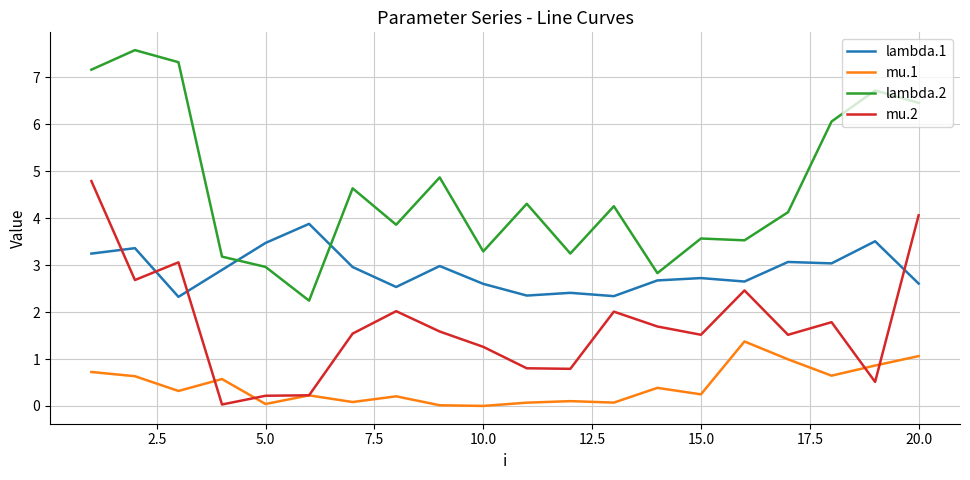

What are all the series names shown in the legend?

lambda.1, mu.1, lambda.2, mu.2